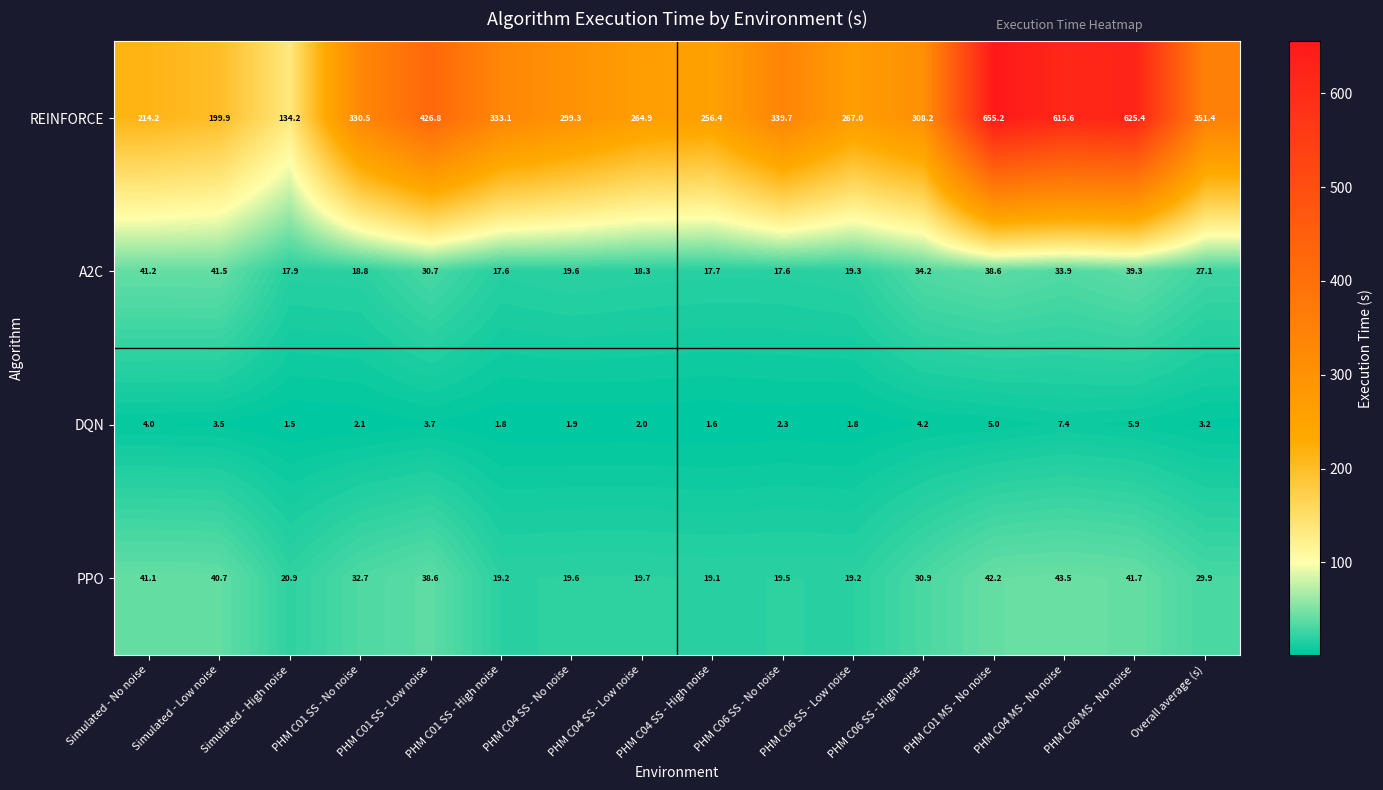

At which label does DQN reach its minimum?

Simulated - High noise